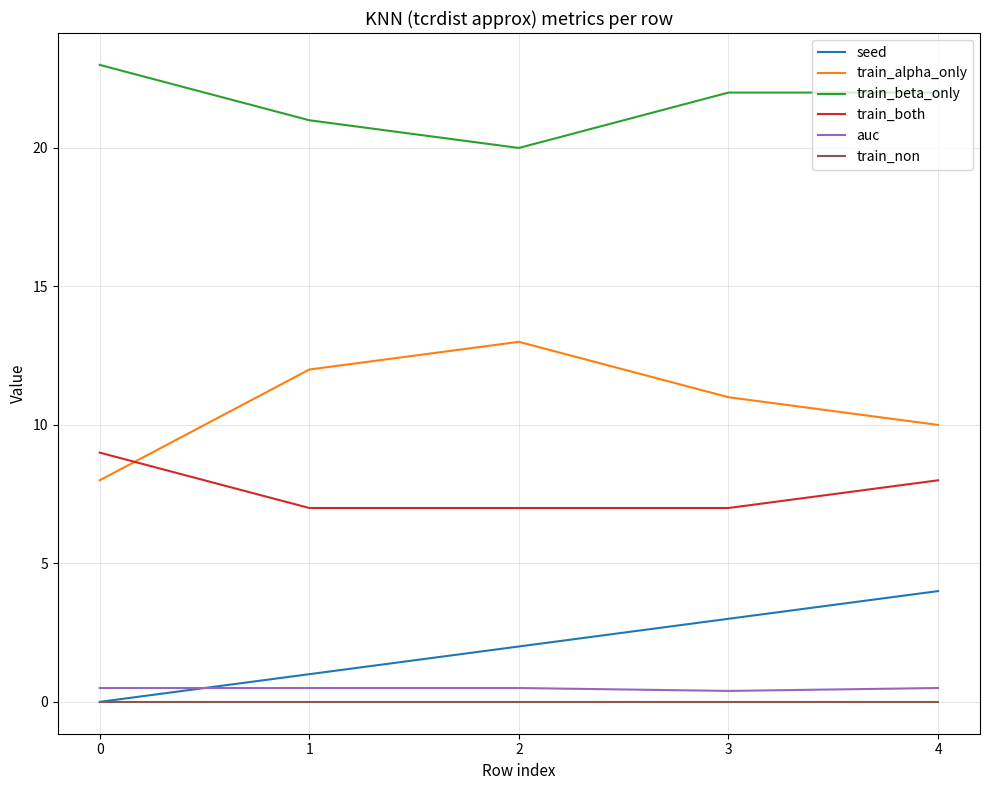

Does the chart have visible grid lines?

Yes